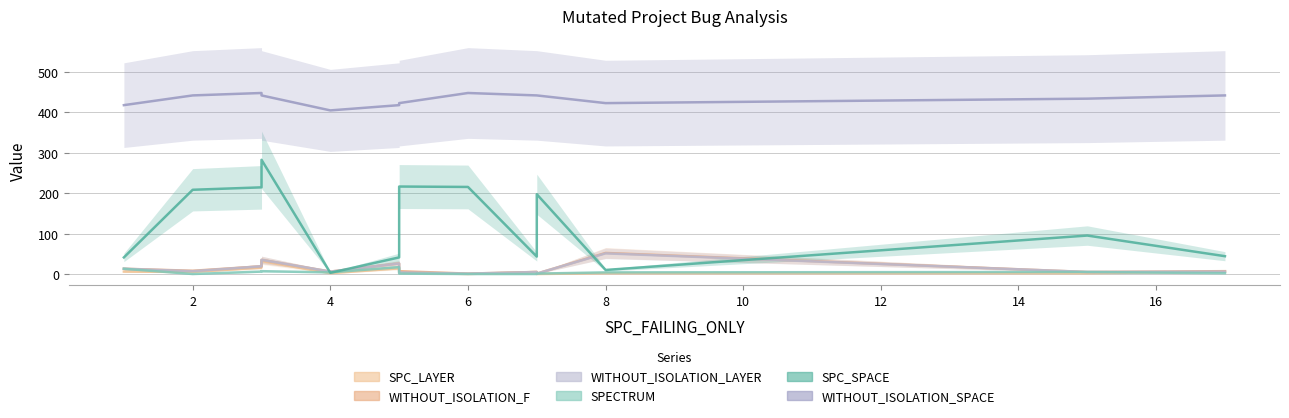

Which category has the lowest value across all series?

6